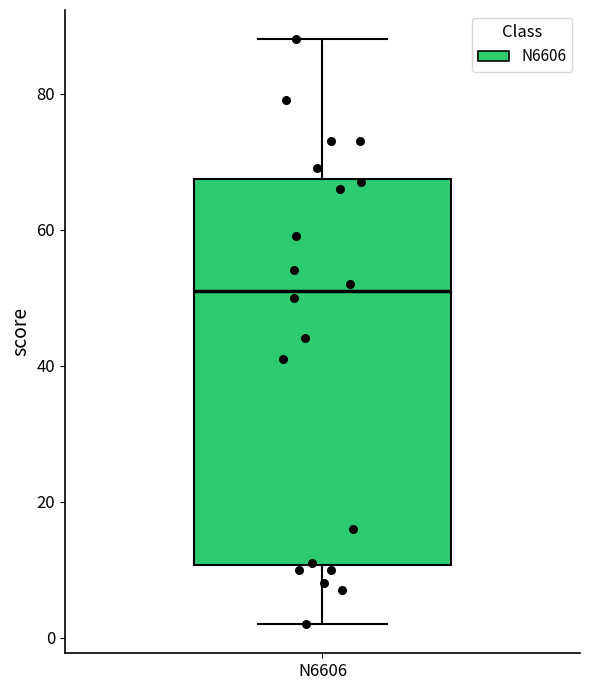

Where is the upper edge of the box for N6606 on the y-axis? The values are not printed on the chart, so give them approximately, as read against the axis.

68